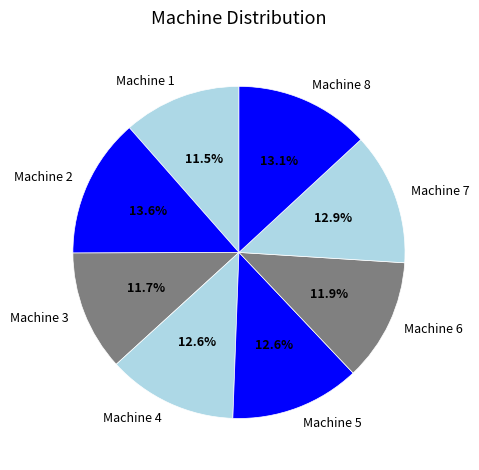

Does Machine 5 account for over 50% of the chart?

No